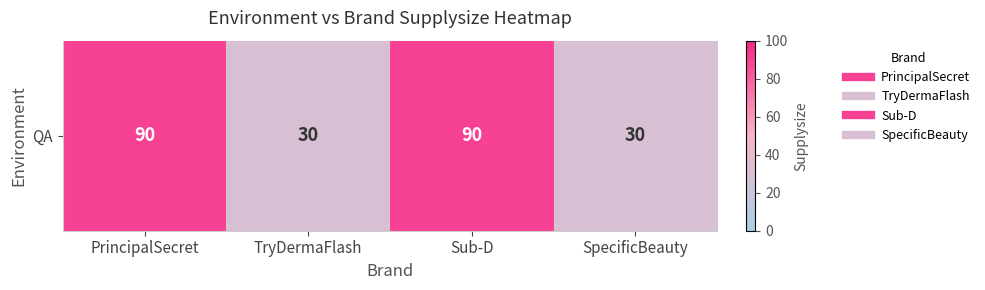

At which category does the chart reach its minimum across all series?

TryDermaFlash